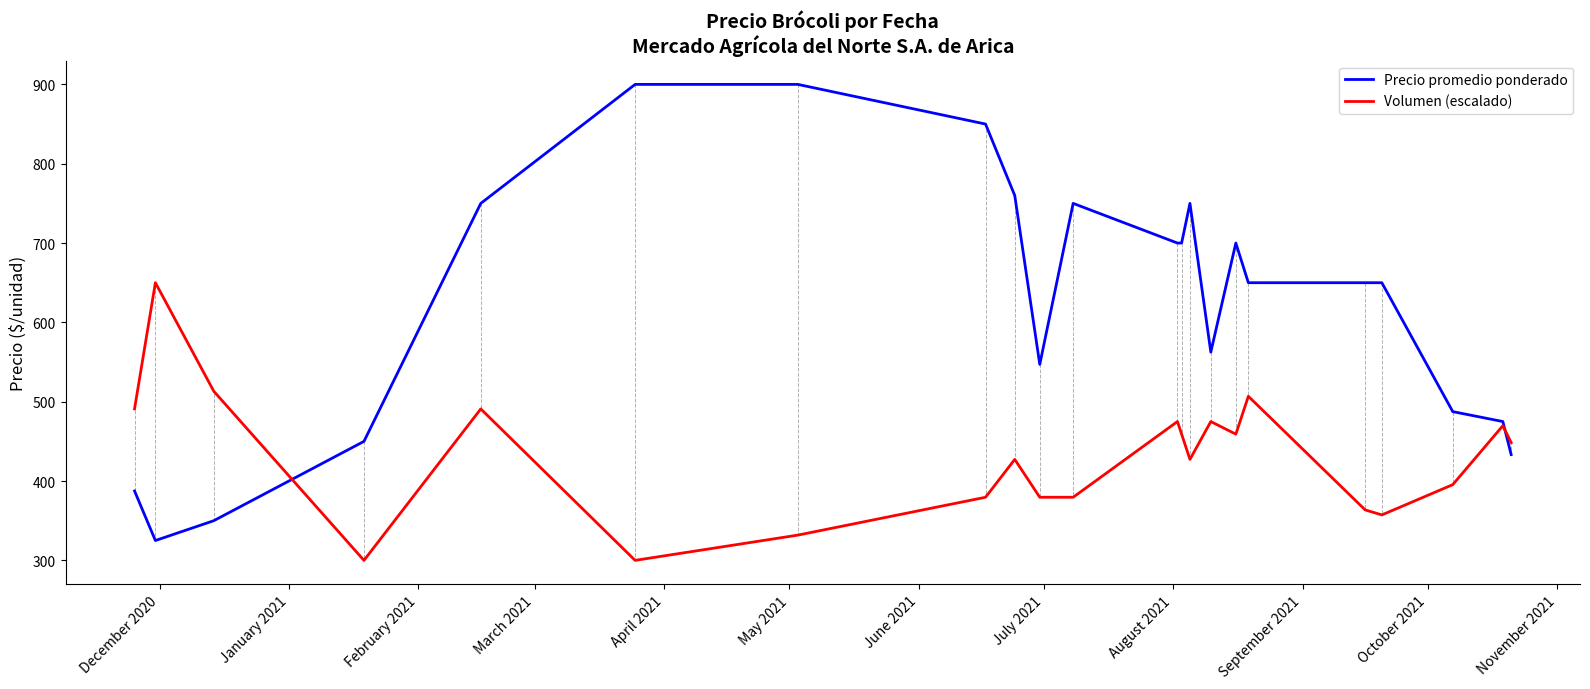

Which series has the largest range (max minus min)?

Precio promedio ponderado